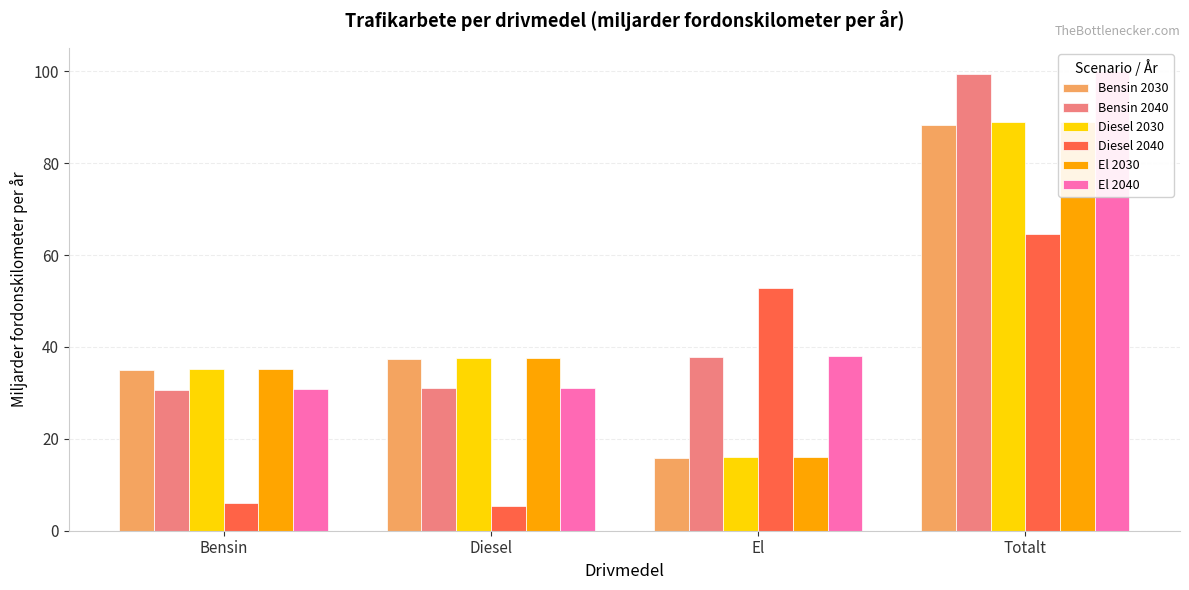

Are the bars horizontal?

No